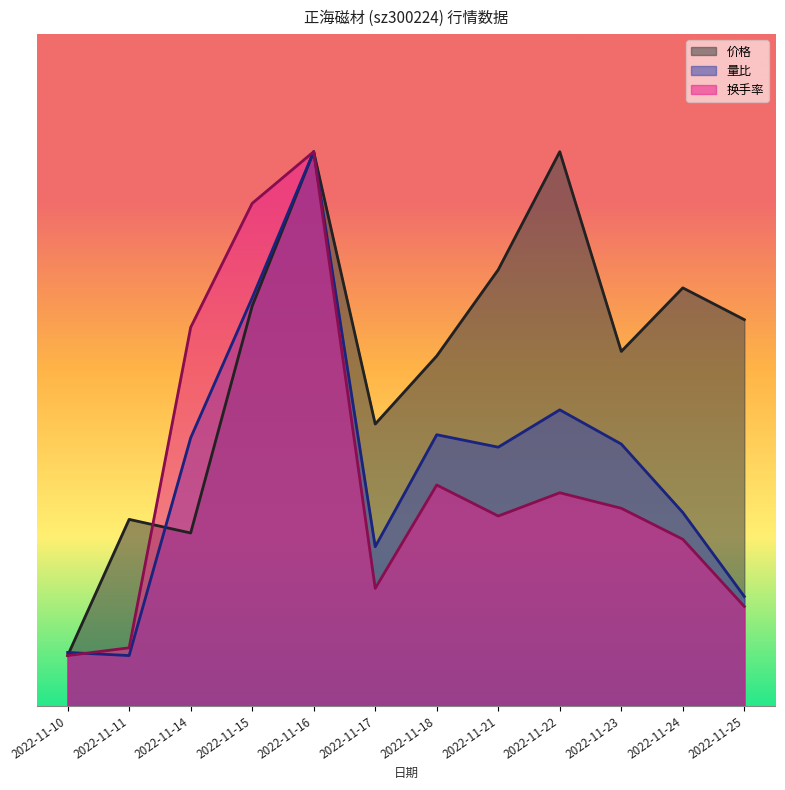

How many data points in 价格 are less than 11?

6